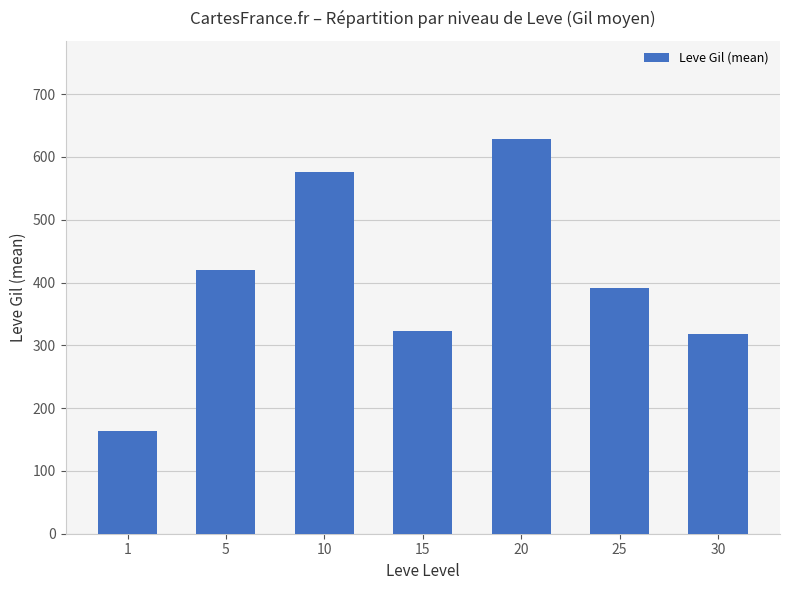

What is the greatest value displayed?

628